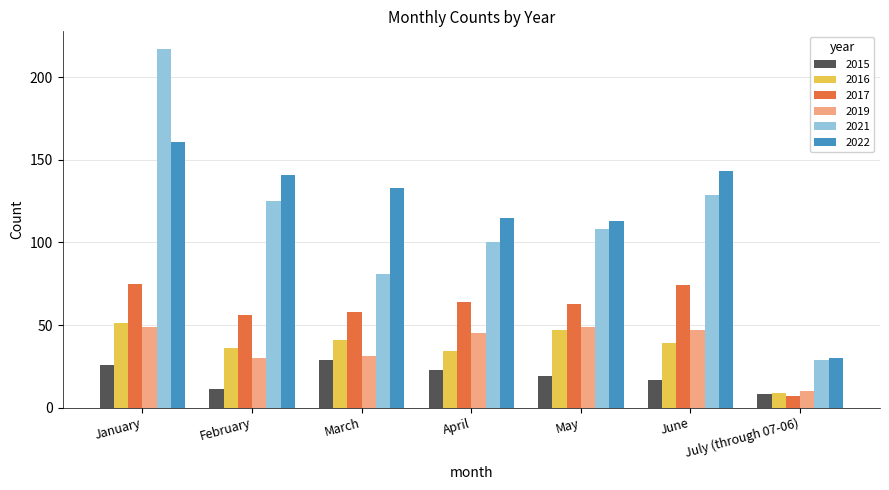

Is it true that 2019 equals 49 at May?

True